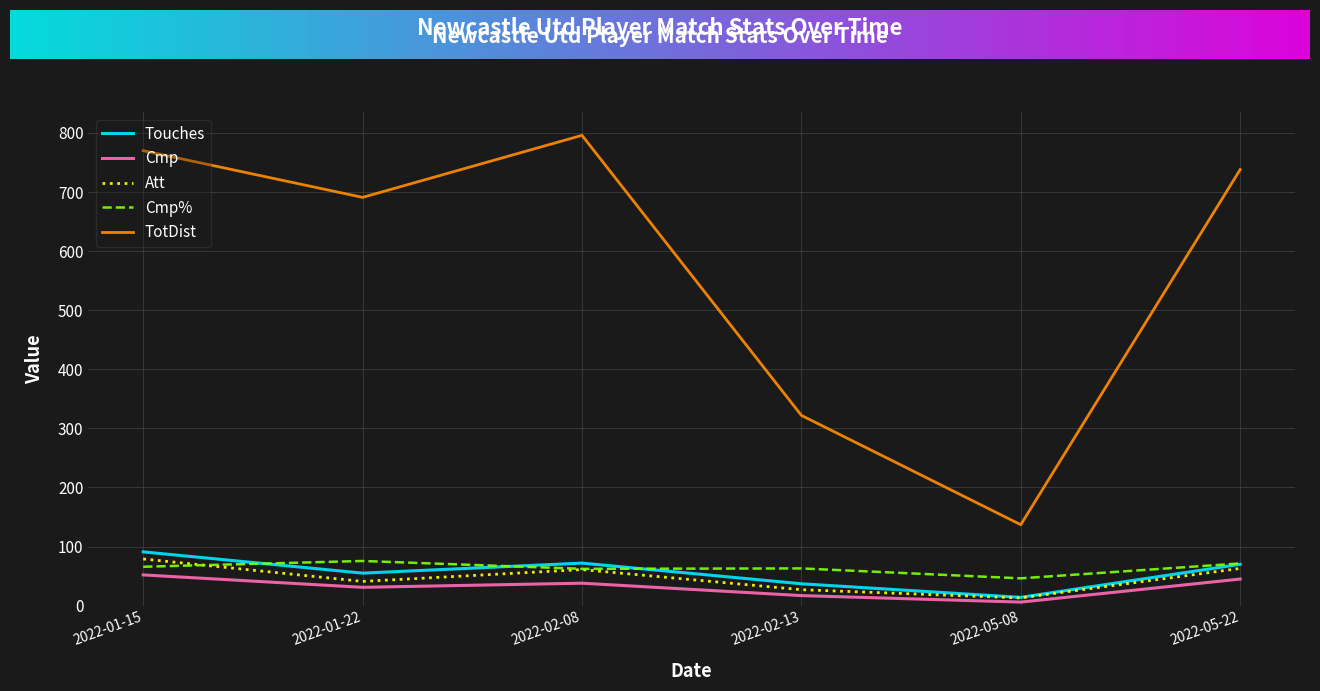

Is the value of Touches at 2022-01-15 greater than the value of Cmp at 2022-05-22?

Yes